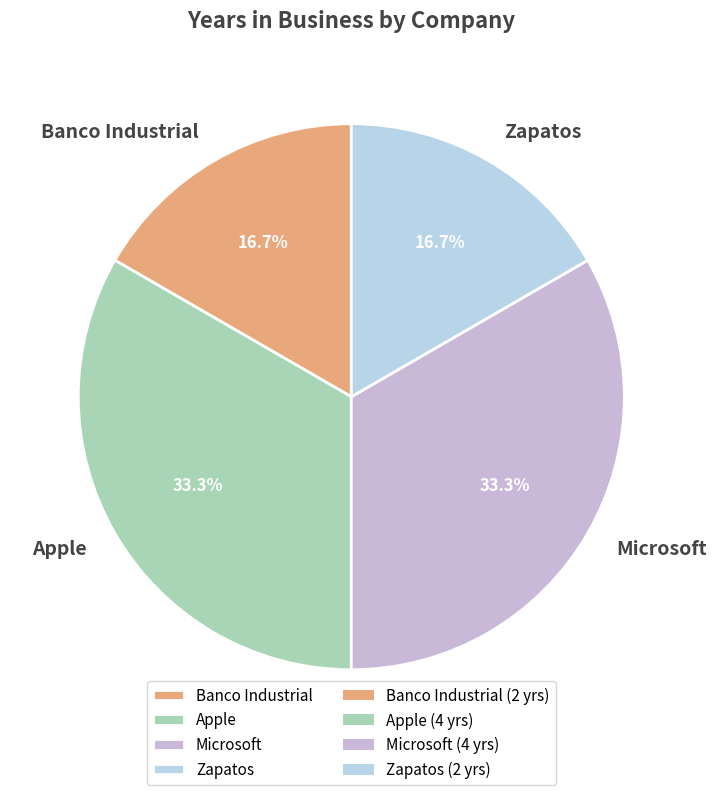

What percentage is NOT represented by Apple?

66.7%